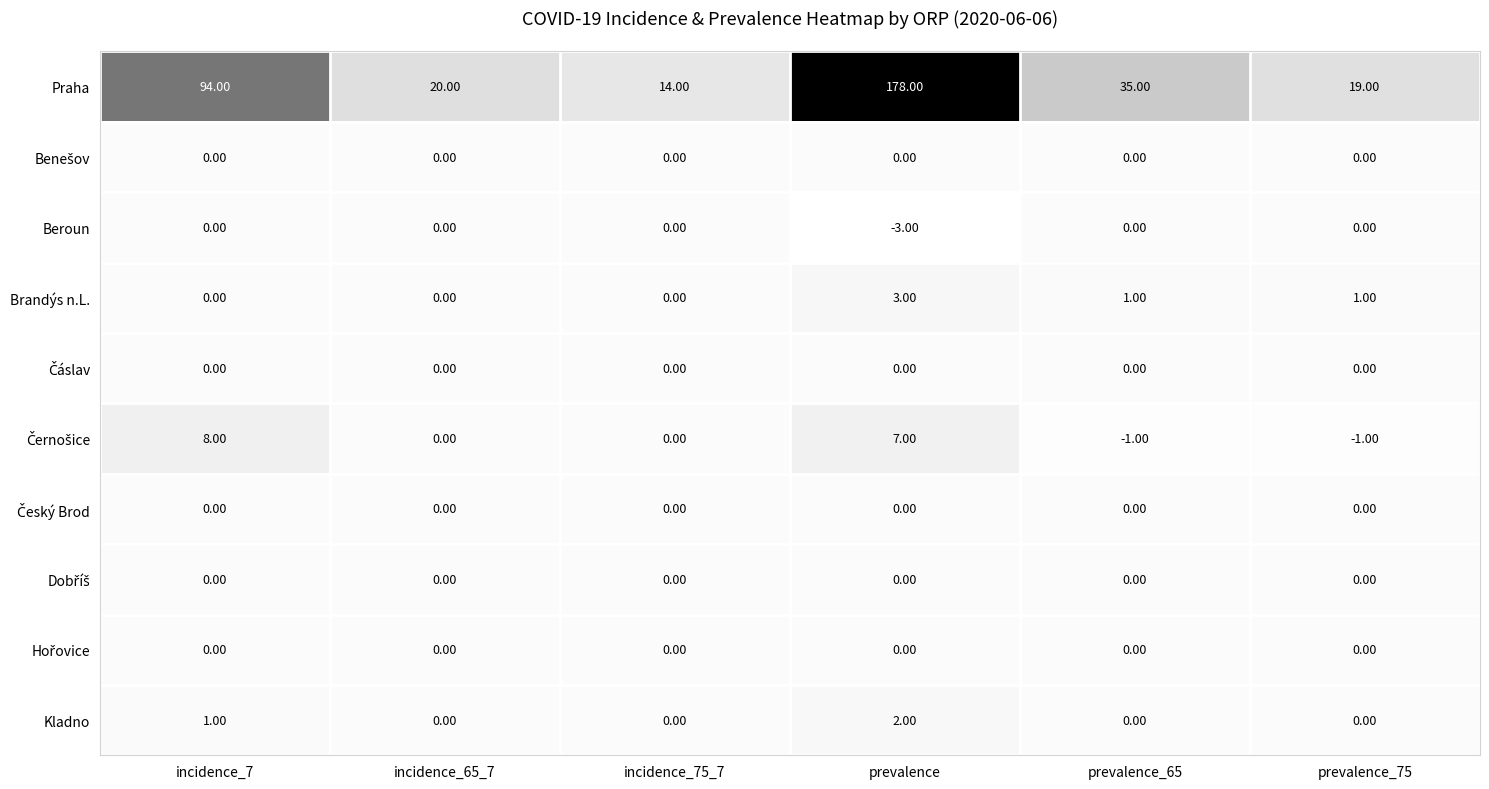

What is the greatest value displayed?

178